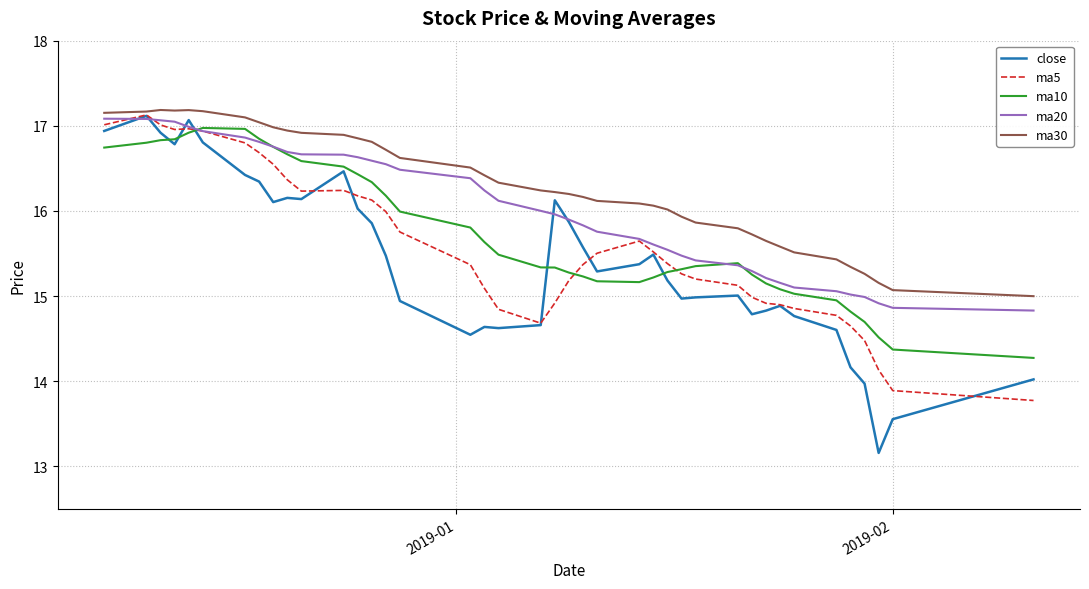

Which series has the largest total across all categories?

ma30